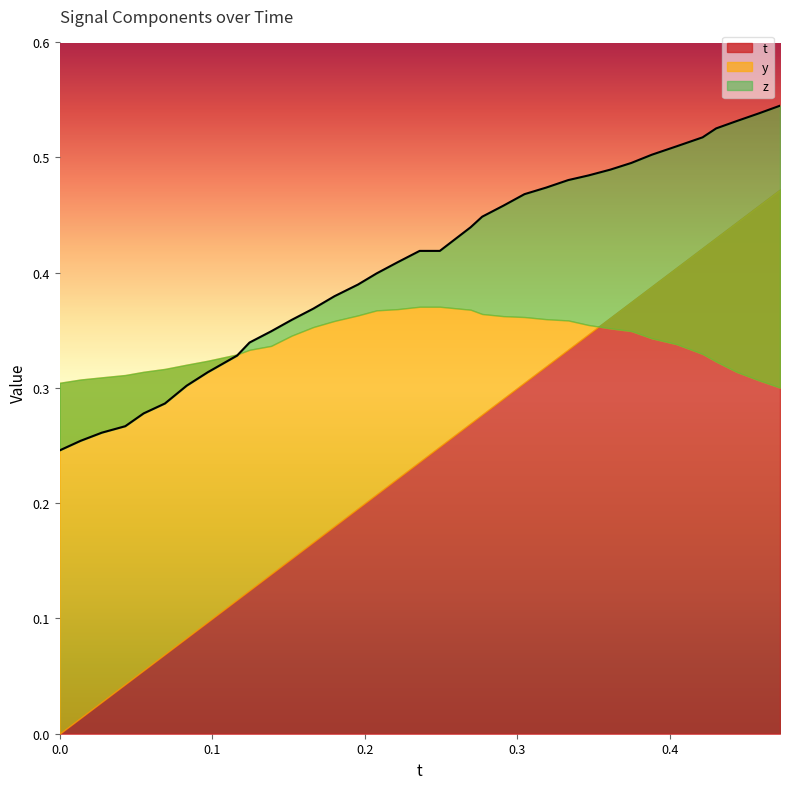

Reading left to right, list all the values displayed in this chart.

t: 0.0	0.0	0.0	0.0	0.1	0.1	0.1	0.1	0.1	0.1	0.1	0.2	0.2	0.2	0.2	0.2	0.2	0.2	0.2	0.3	0.3	0.3	0.3	0.3	0.3	0.3	0.4	0.4	0.4	0.4	0.4	0.4	0.4	0.5	0.5
y: 0.3	0.3	0.3	0.3	0.3	0.3	0.3	0.3	0.3	0.3	0.3	0.3	0.4	0.4	0.4	0.4	0.4	0.4	0.4	0.4	0.4	0.4	0.4	0.4	0.4	0.4	0.4	0.3	0.3	0.3	0.3	0.3	0.3	0.3	0.3
z: 0.2	0.3	0.3	0.3	0.3	0.3	0.3	0.3	0.3	0.3	0.3	0.4	0.4	0.4	0.4	0.4	0.4	0.4	0.4	0.4	0.4	0.5	0.5	0.5	0.5	0.5	0.5	0.5	0.5	0.5	0.5	0.5	0.5	0.5	0.5